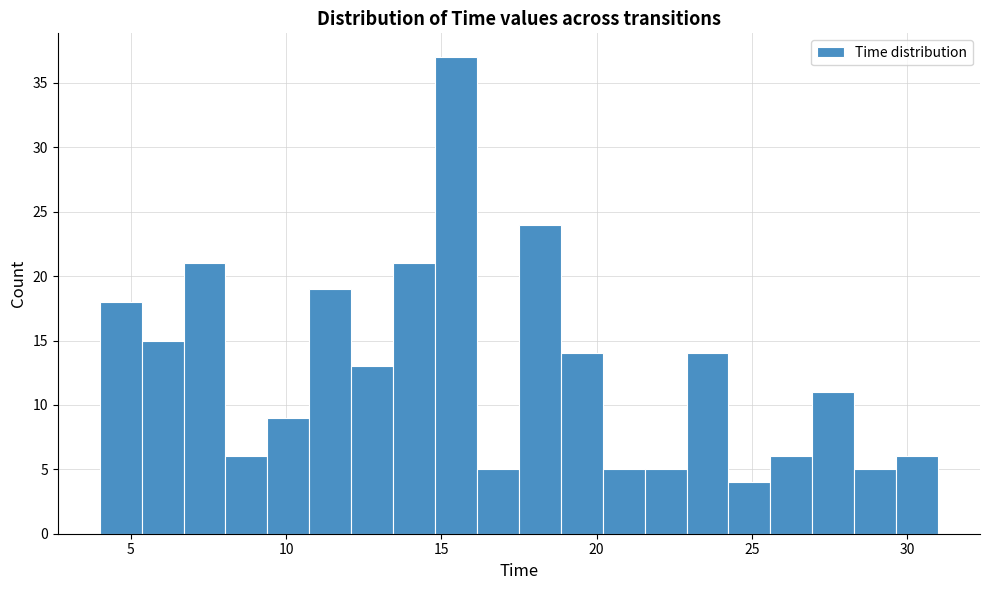

Around what value on the x-axis is the tallest bar? Give the approximate position of its centre, as read against the axis.

15.5